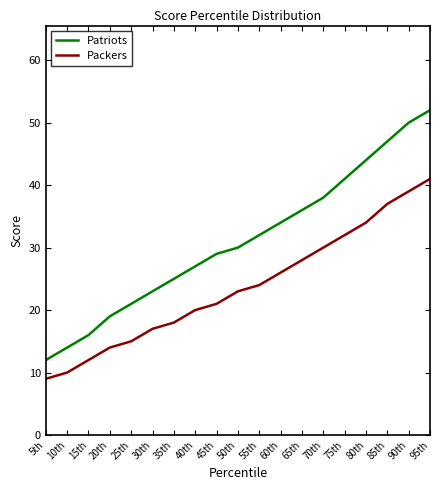

True or false: Packers has a value of 23 at 50th.

True